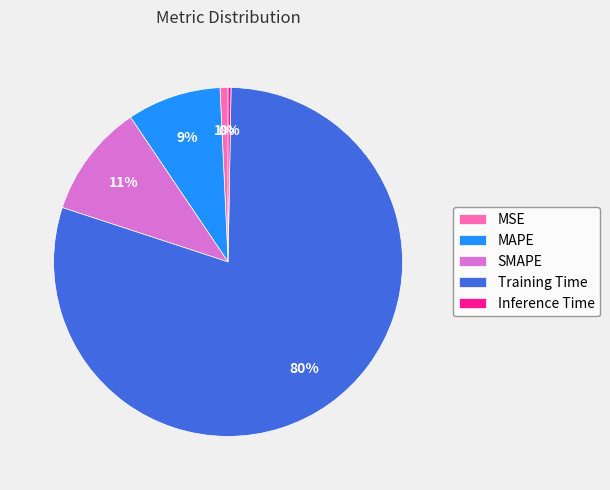

Between MSE and Training Time, which is larger?

Training Time